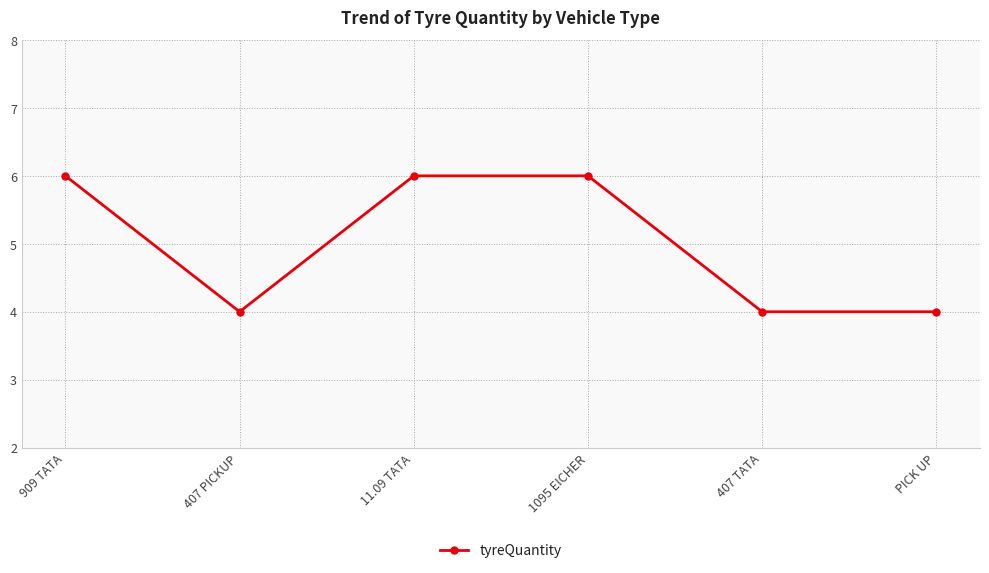

True or false: the data shows 4 at 407 PICKUP.

True